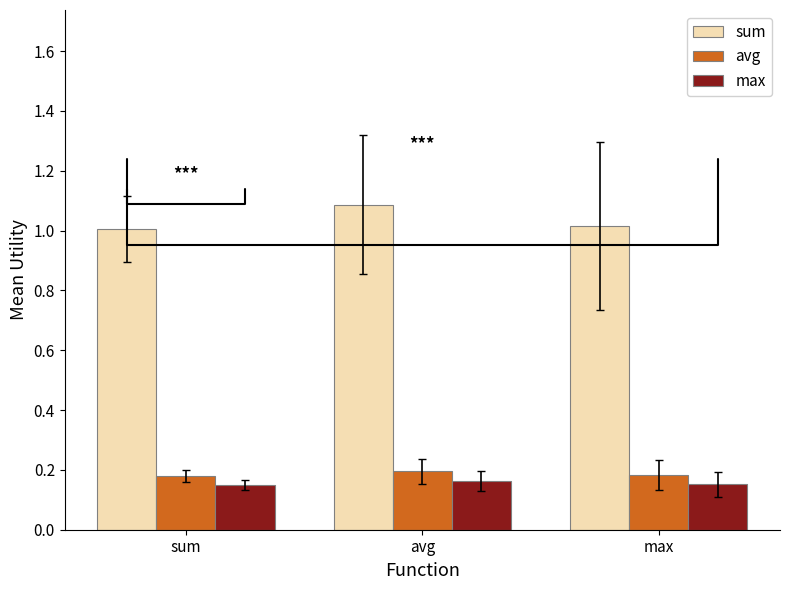

Is the value of avg at max greater than the value of sum at avg?

No